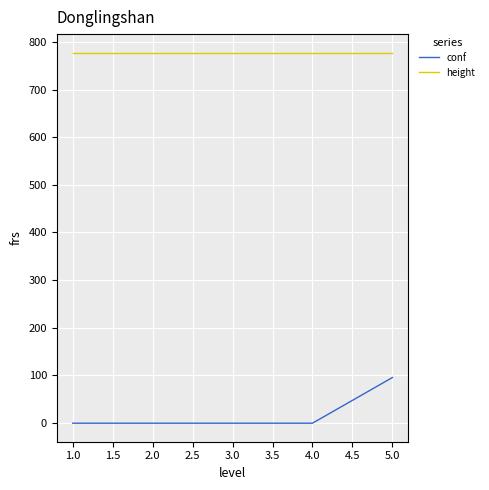

Count the number of categories in the chart.

5